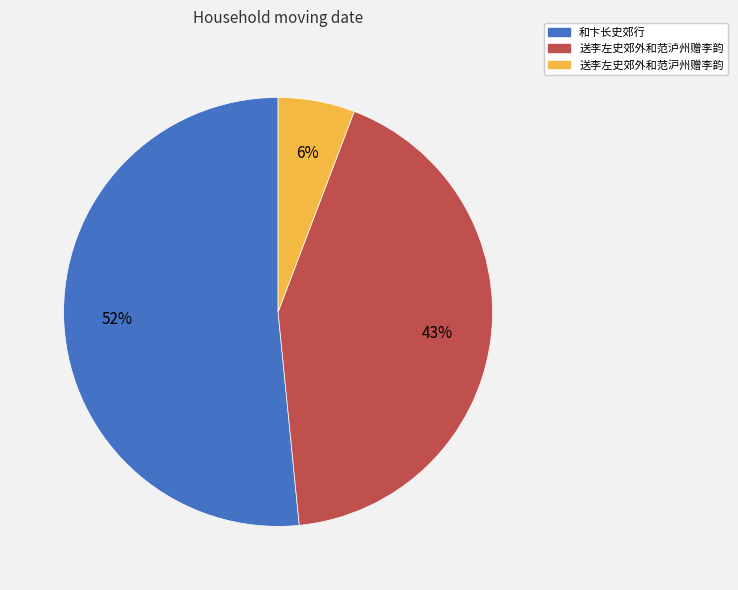

Rank the categories by value from highest to lowest.

和卞长史郊行, 送李左史郊外和范泸州赠李韵, 送李左史郊外和范沪州赠李韵